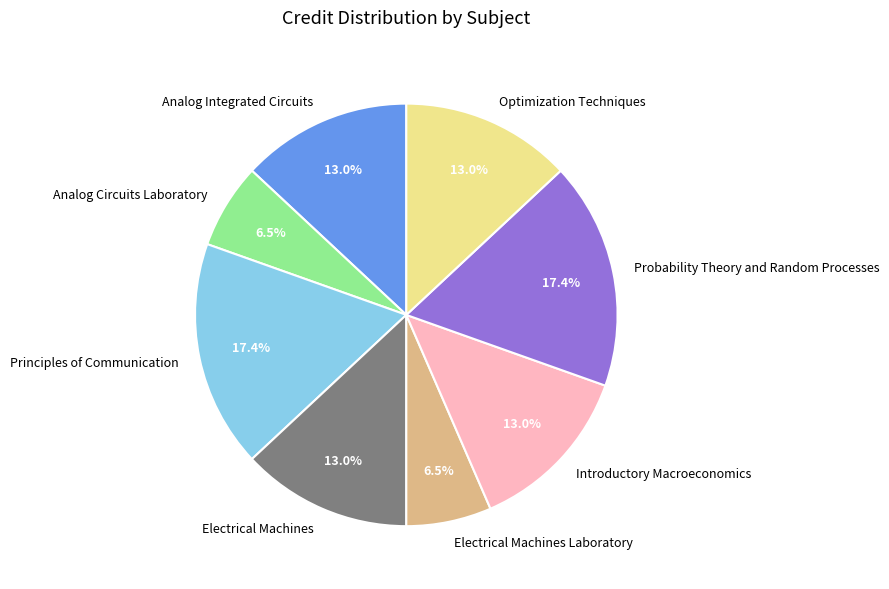

To the nearest percent, what is the combined percentage of Introductory Macroeconomics and Principles of Communication?

30%